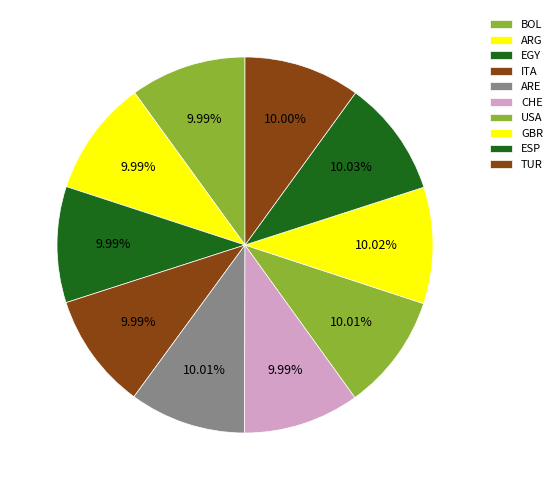

How many segments does this pie chart have?

10